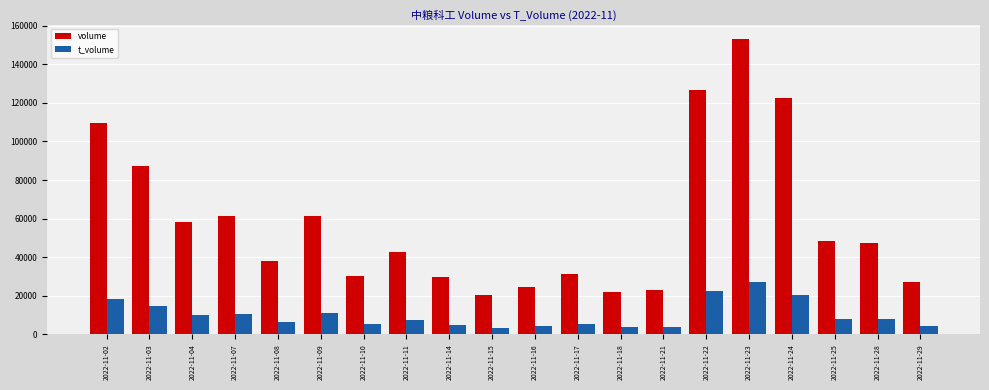

The value of volume at 2022-11-11 is 65656. True or false?

False